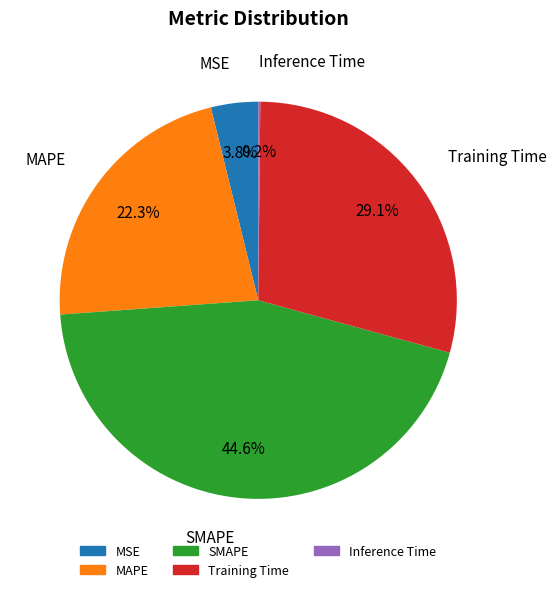

Does SMAPE account for over 50% of the chart?

No